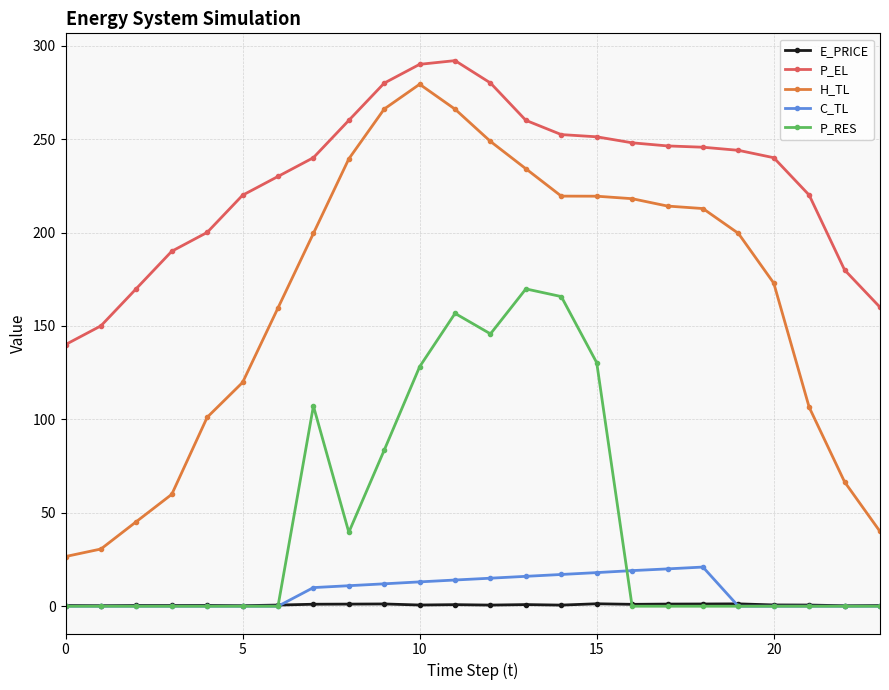

True or false: C_TL and H_TL intersect in this chart.

False